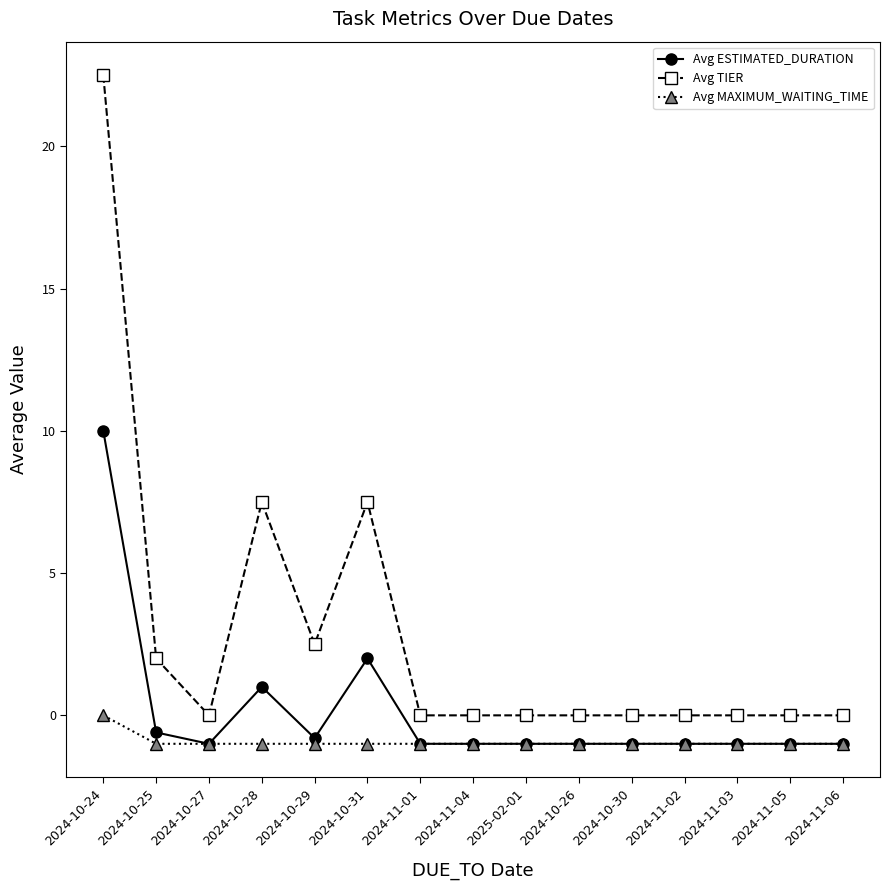

Reading left to right, list all the values displayed in this chart.

Avg ESTIMATED_DURATION: 10.0	-0.6	-1.0	1.0	-0.8	2.0	-1.0	-1.0	-1.0	-1.0	-1.0	-1.0	-1.0	-1.0	-1.0
Avg TIER: 22.5	2.0	0.0	7.5	2.5	7.5	0.0	0.0	0.0	0.0	0.0	0.0	0.0	0.0	0.0
Avg MAXIMUM_WAITING_TIME: 0.0	-1.0	-1.0	-1.0	-1.0	-1.0	-1.0	-1.0	-1.0	-1.0	-1.0	-1.0	-1.0	-1.0	-1.0